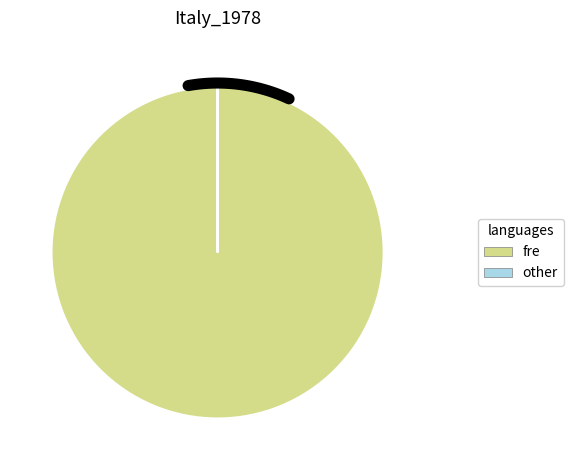

To the nearest percent, what is the difference between the largest and smallest slice percentages?

100%